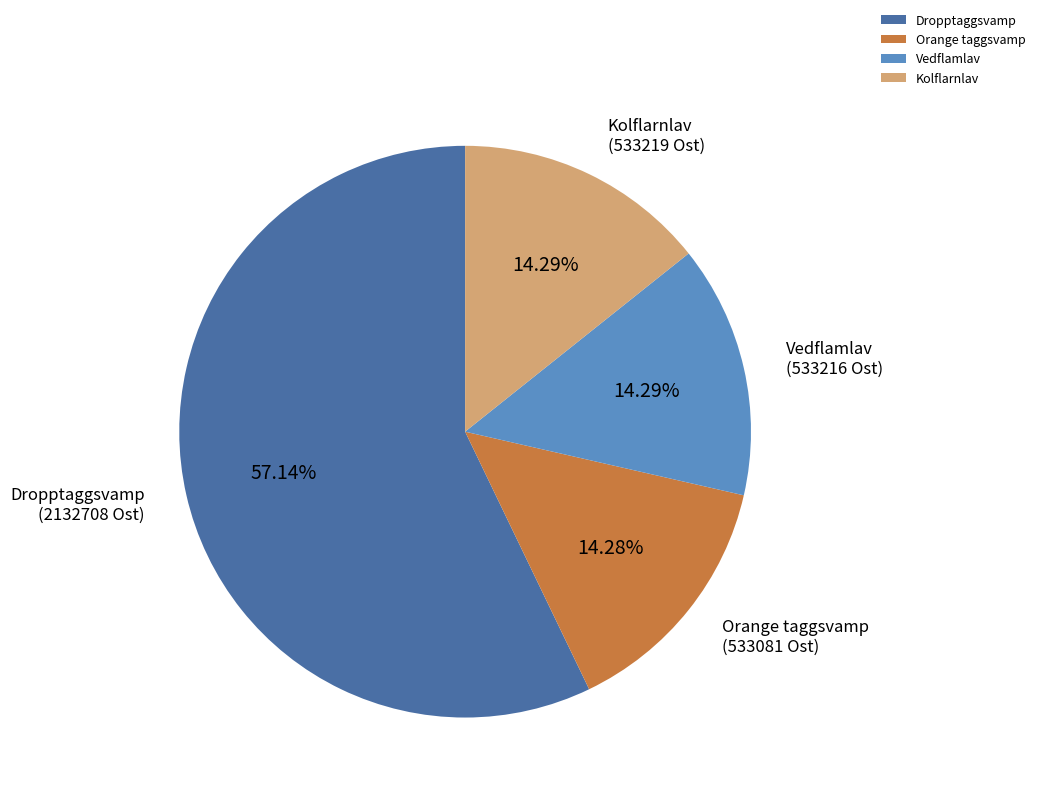

What is the ratio of the value at Dropptaggsvamp to the value at Kolflarnlav?

4.0